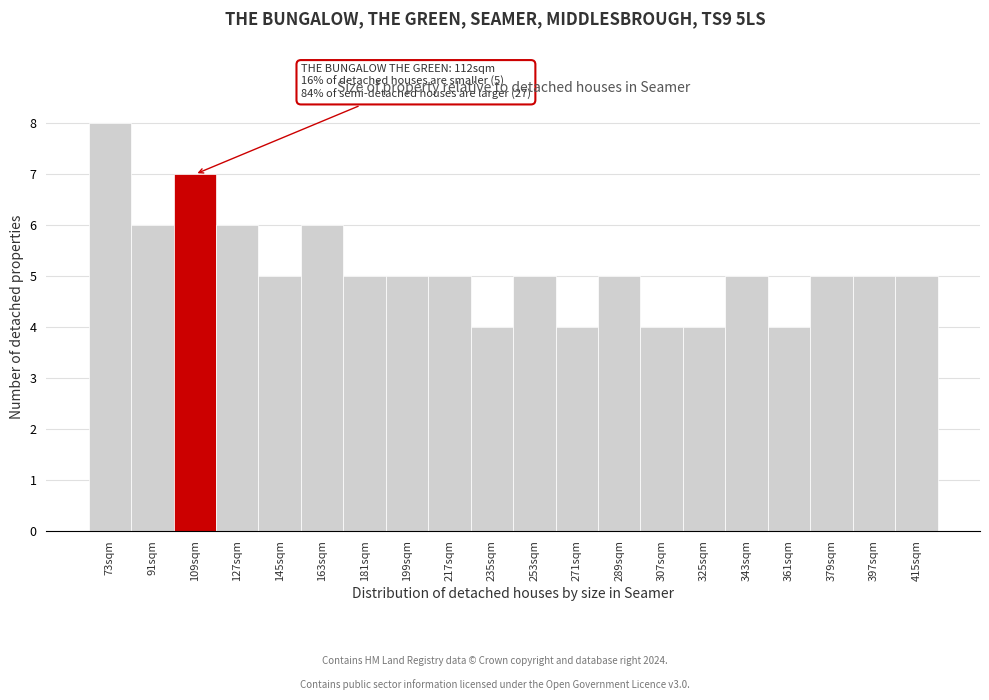

Reading right to left, what are all the values shown in this chart?

5	5	5	4	5	4	4	5	4	5	4	5	5	5	6	5	6	7	6	8